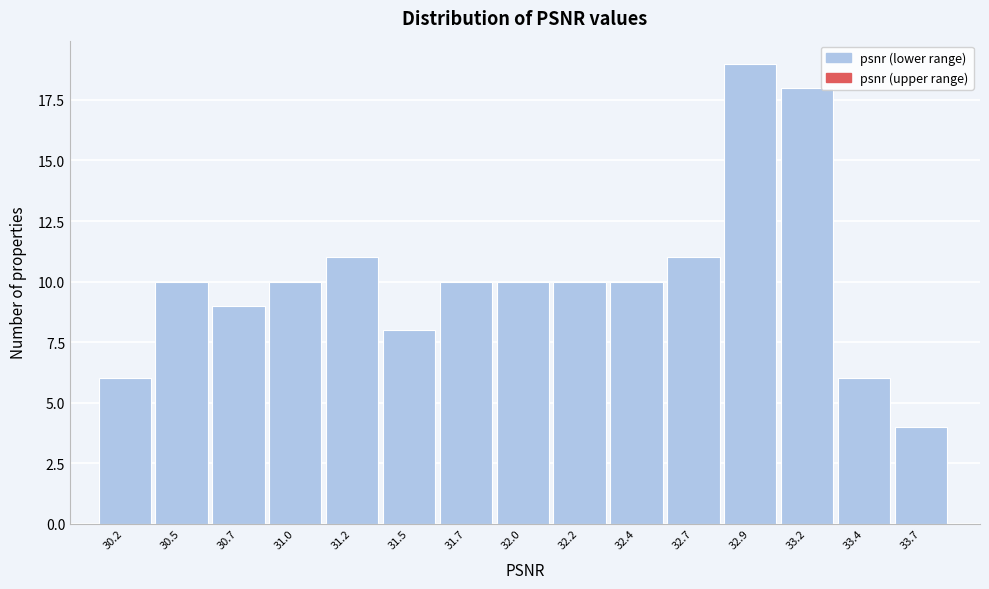

Reading left to right, what are all the values shown in this chart?

6	10	9	10	11	8	10	10	10	10	11	19	18	6	4